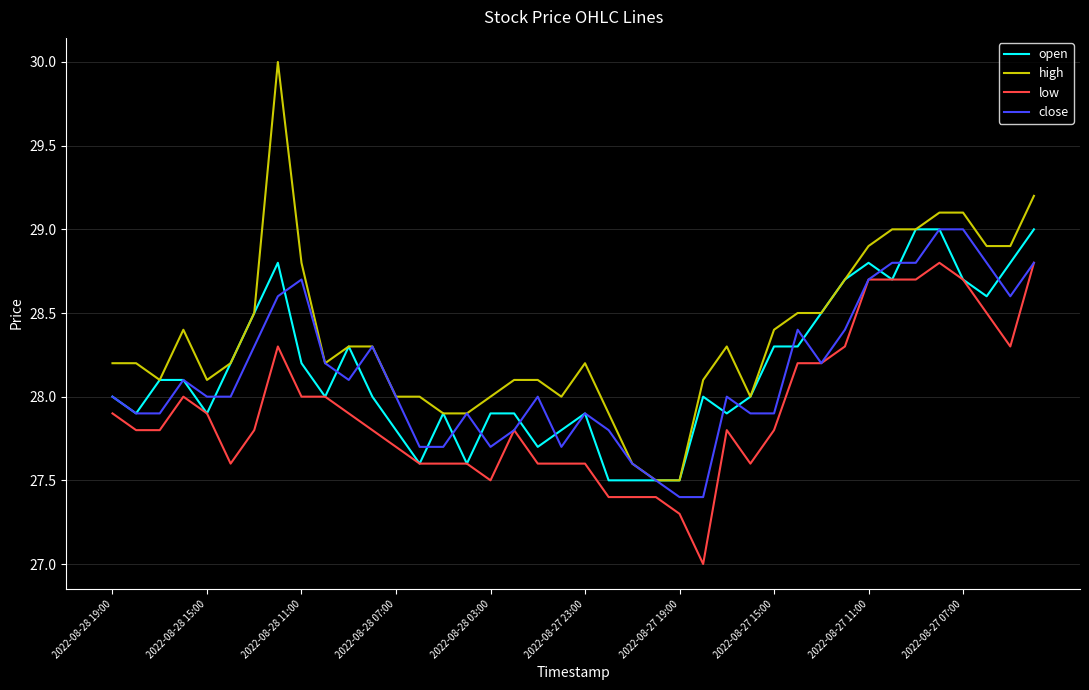

What is the greatest value displayed?

30.0